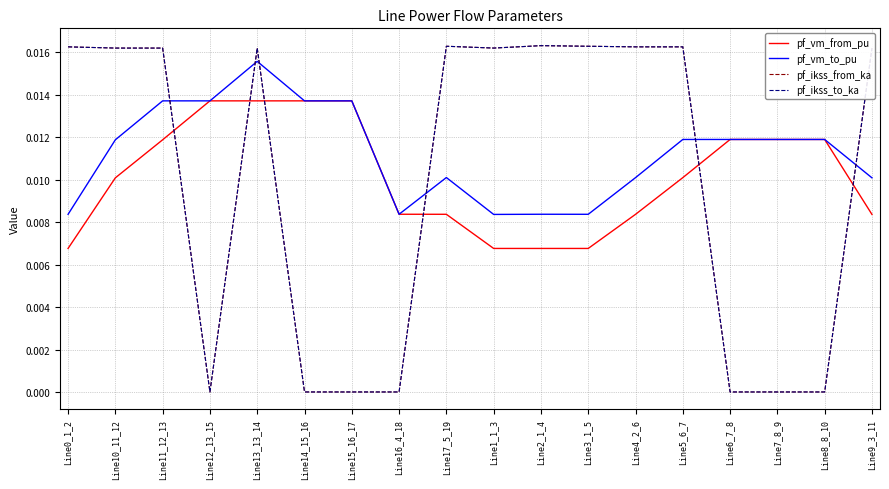

How many lines are shown in the chart?

4